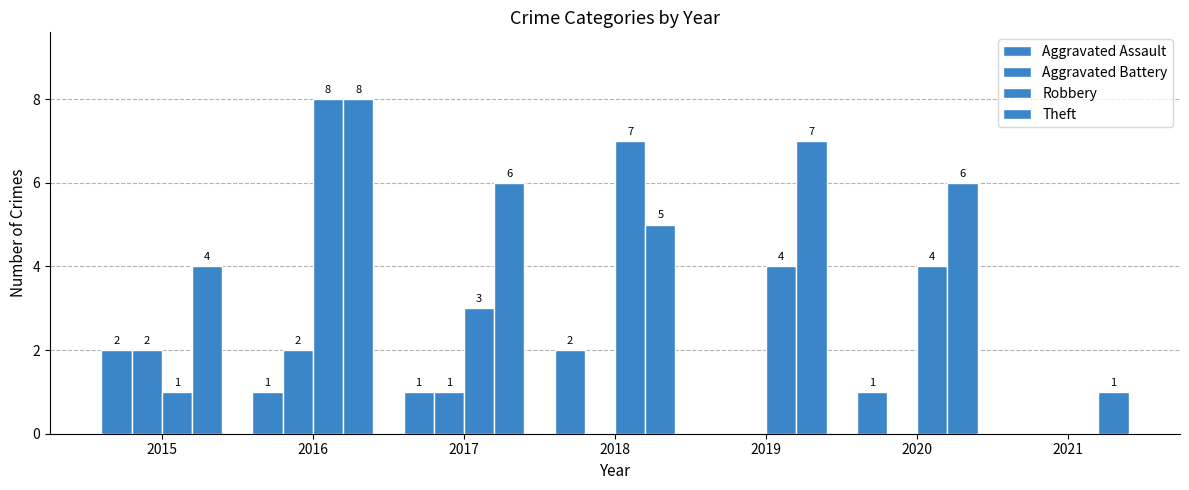

At which category is the sum across all series the highest?

2016